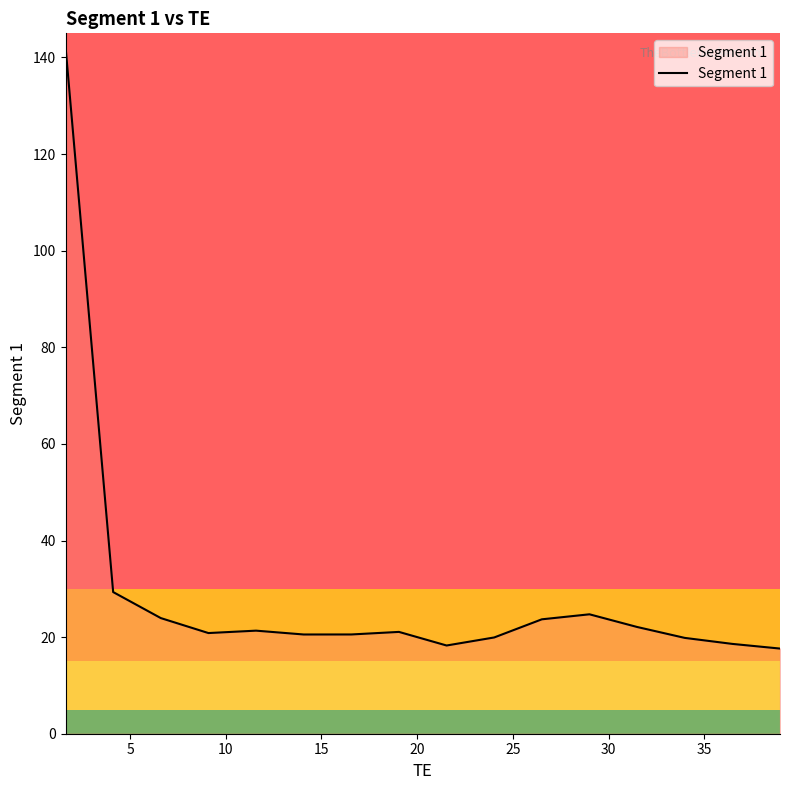

What is the greatest value displayed?

142.3